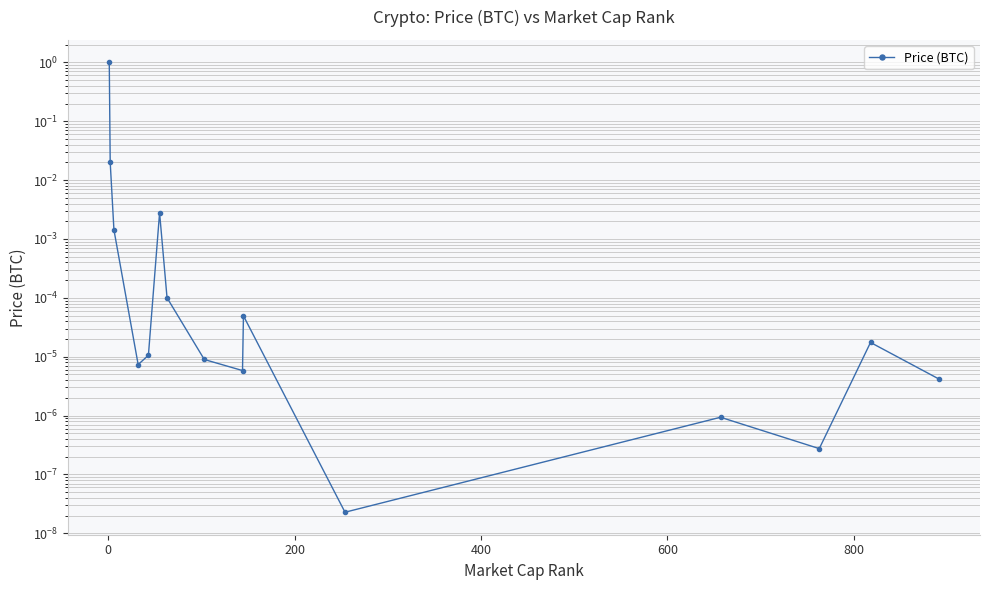

What is the greatest value displayed?

1.0